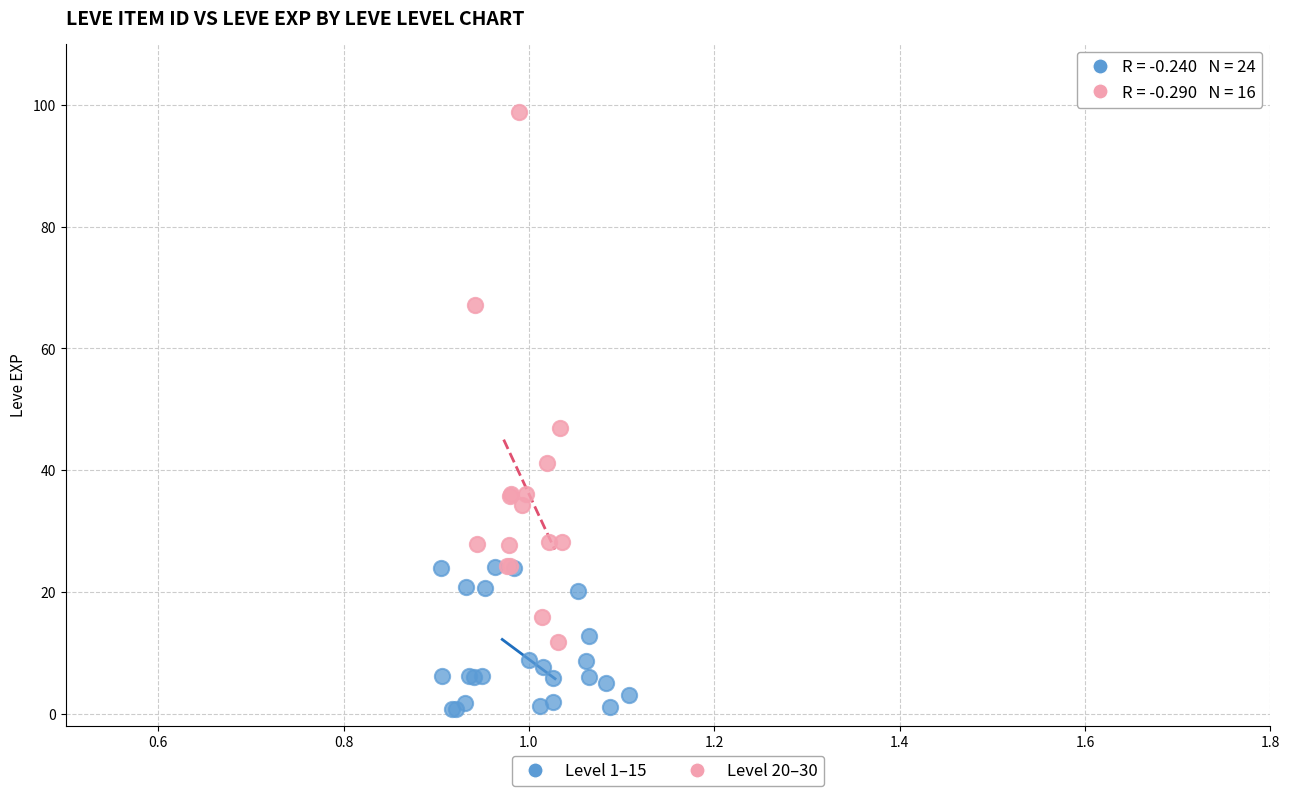

Which series contains the lowest Y value?

Level 1–15